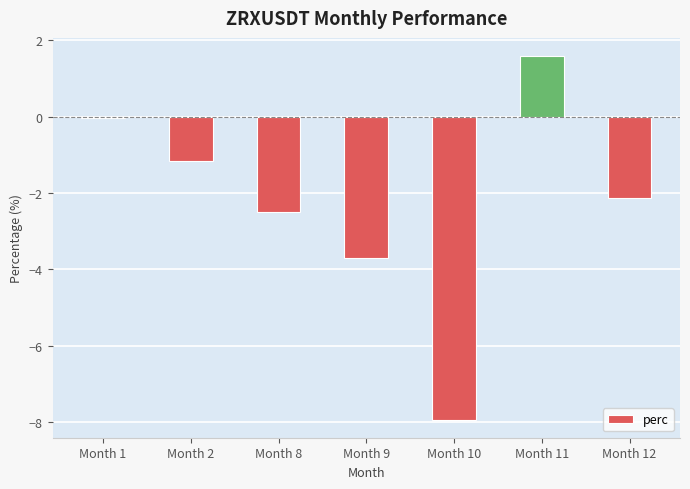

Is it true that the value at Month 9 is -3.7?

True